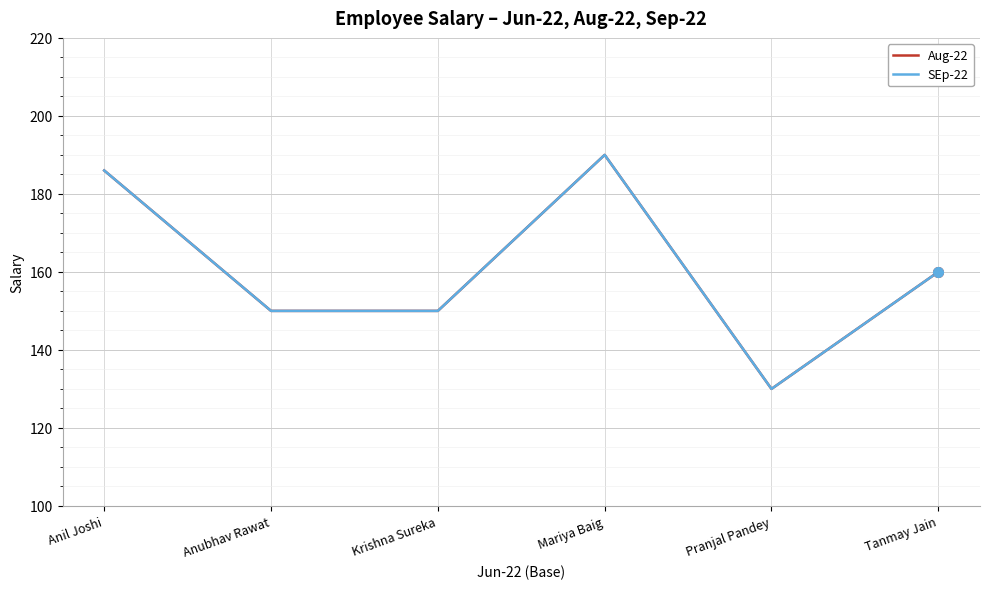

Is the value of Aug-22 at Tanmay Jain greater than the value of SEp-22 at Pranjal Pandey?

Yes